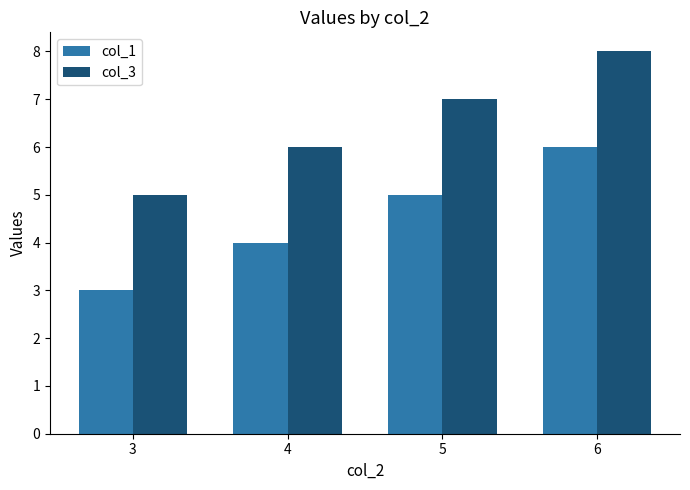

Is the value of col_1 at 3 greater than the value of col_3 at 4?

No